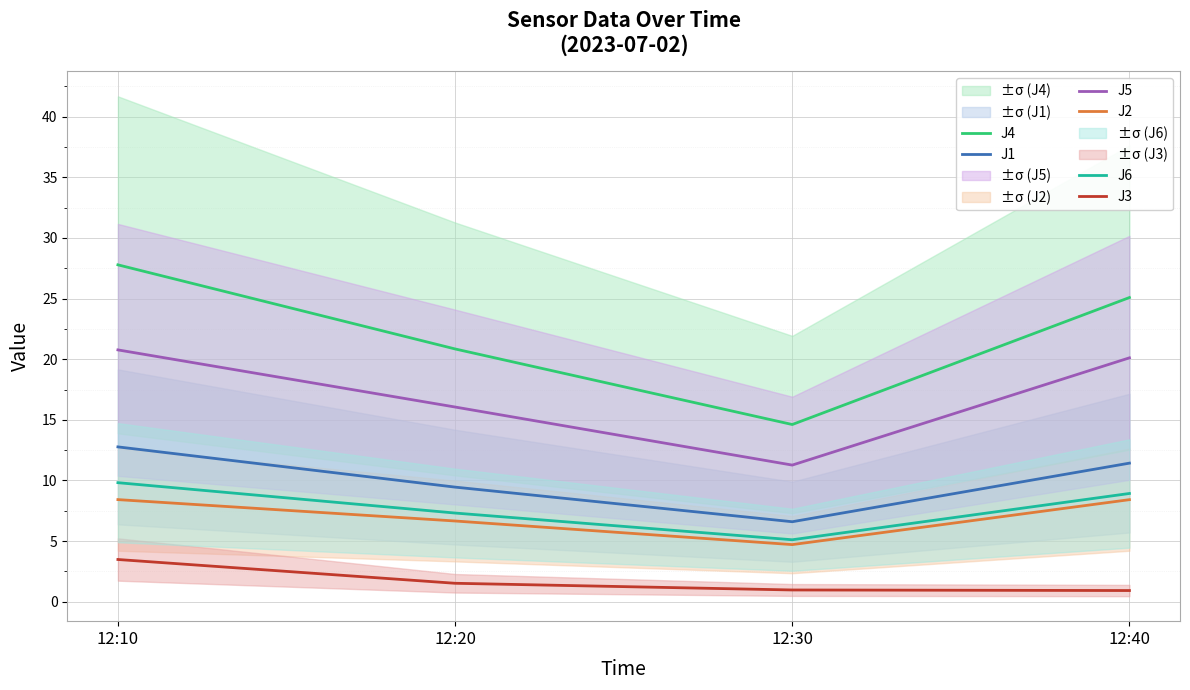

Where does the J6 series first go above 8?

12:10